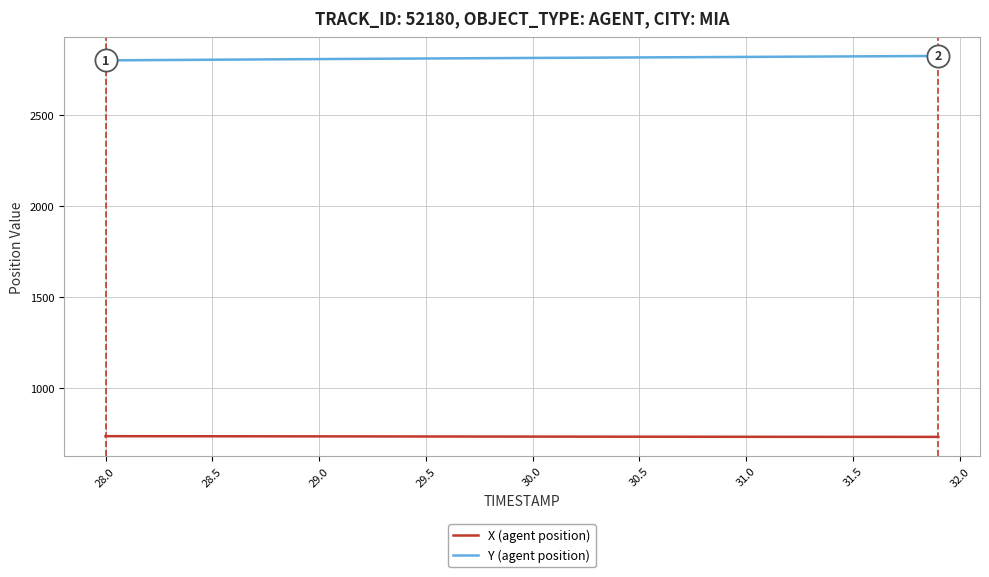

List the series in order of their peak value, highest first.

Y (agent position), X (agent position)